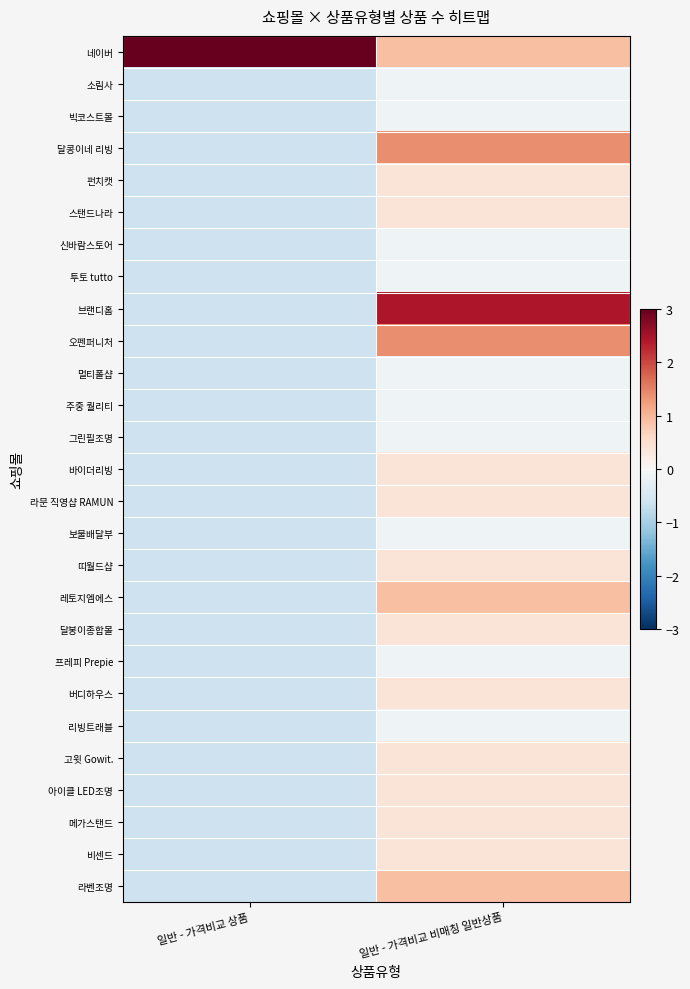

Which series has the largest range (max minus min)?

네이버